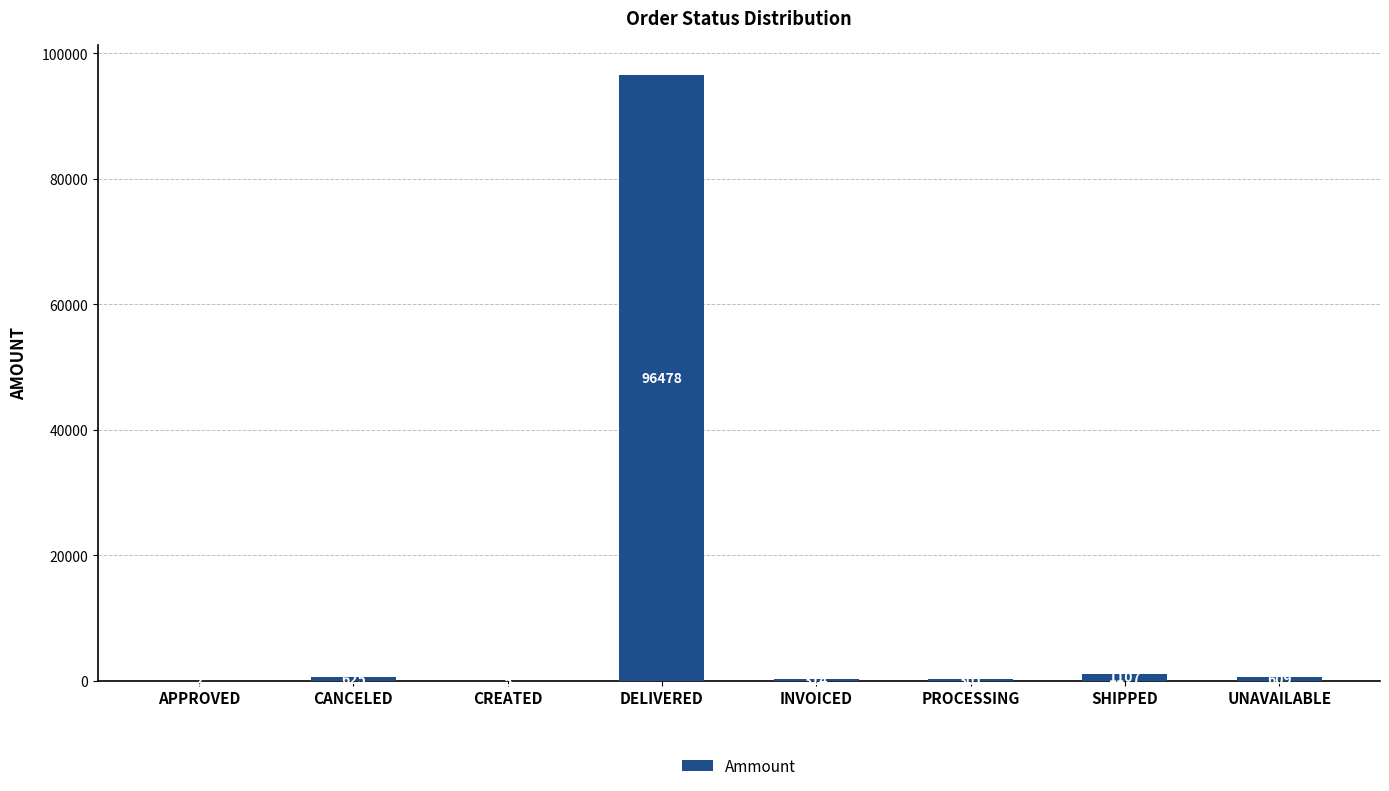

What is the approximate value at CREATED?

5